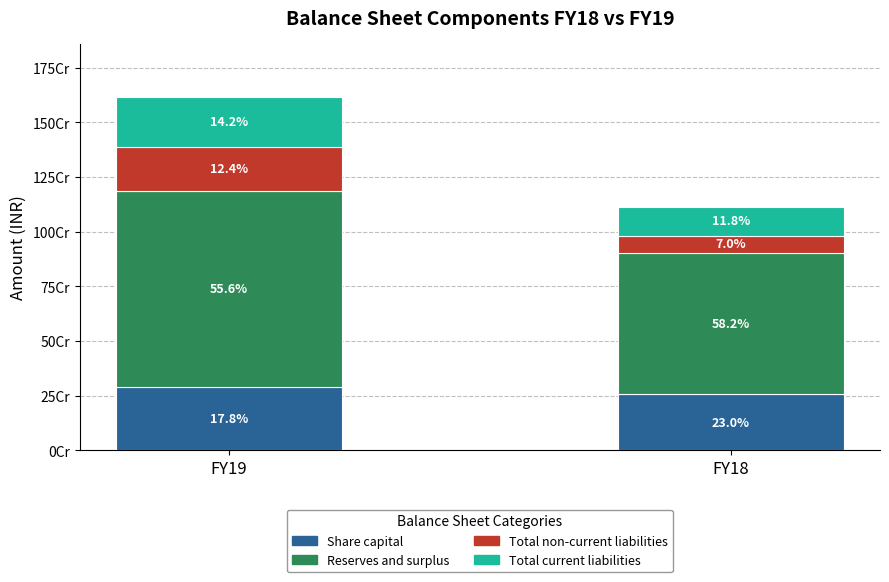

Where is Total non-current liabilities nearest to the value 139293535?

FY19